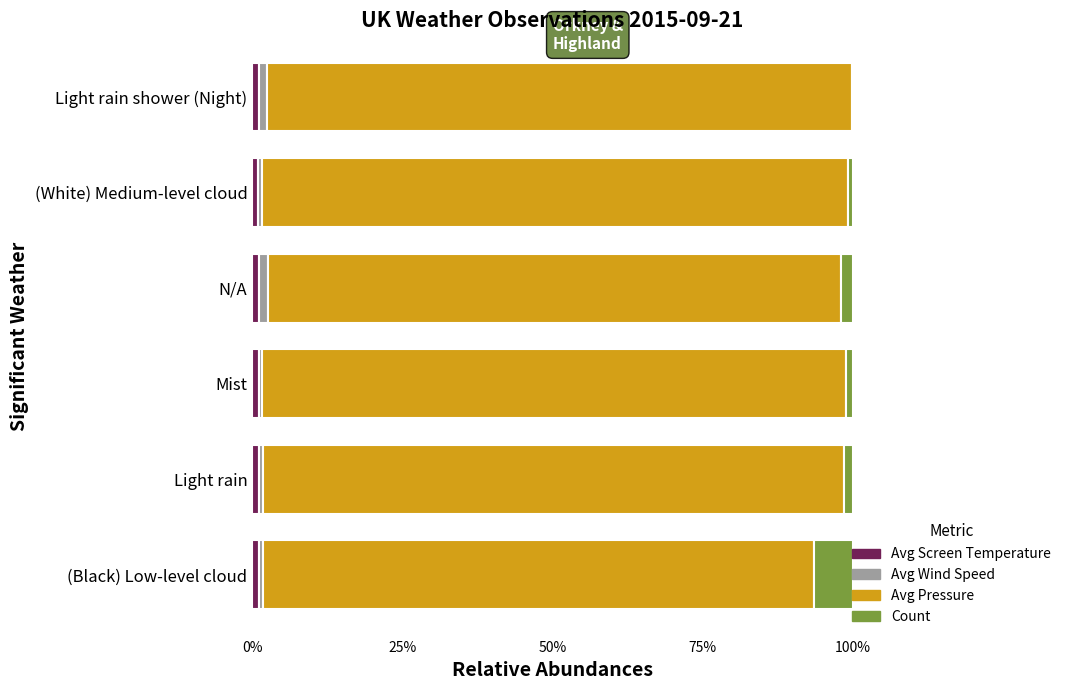

What is the sum of all Avg Screen Temperature values?

6.6